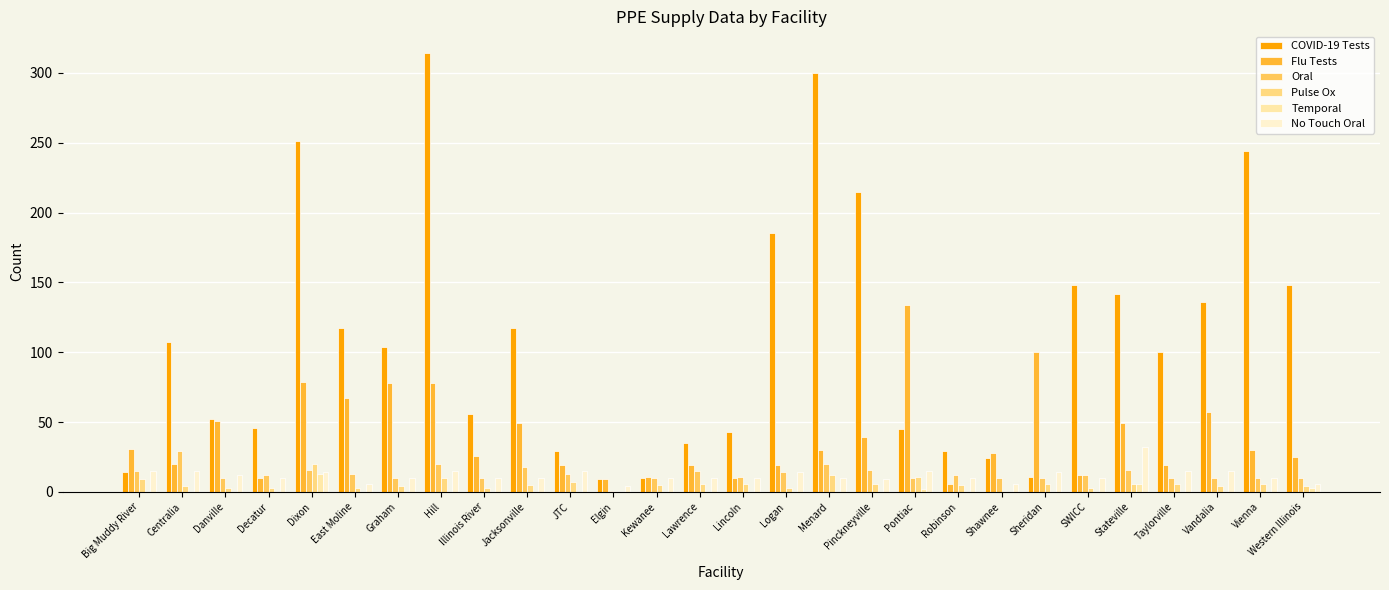

What is the sum of all Oral values?

363